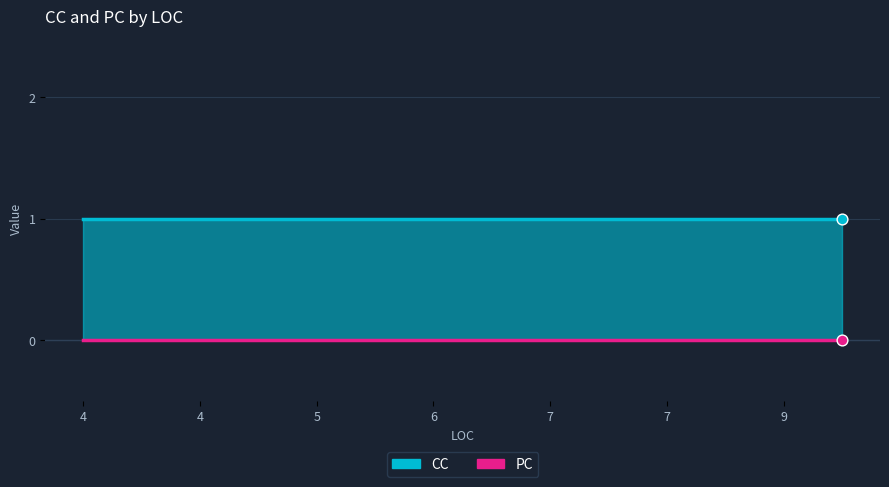

At how many categories does at least one series exceed 0?

14